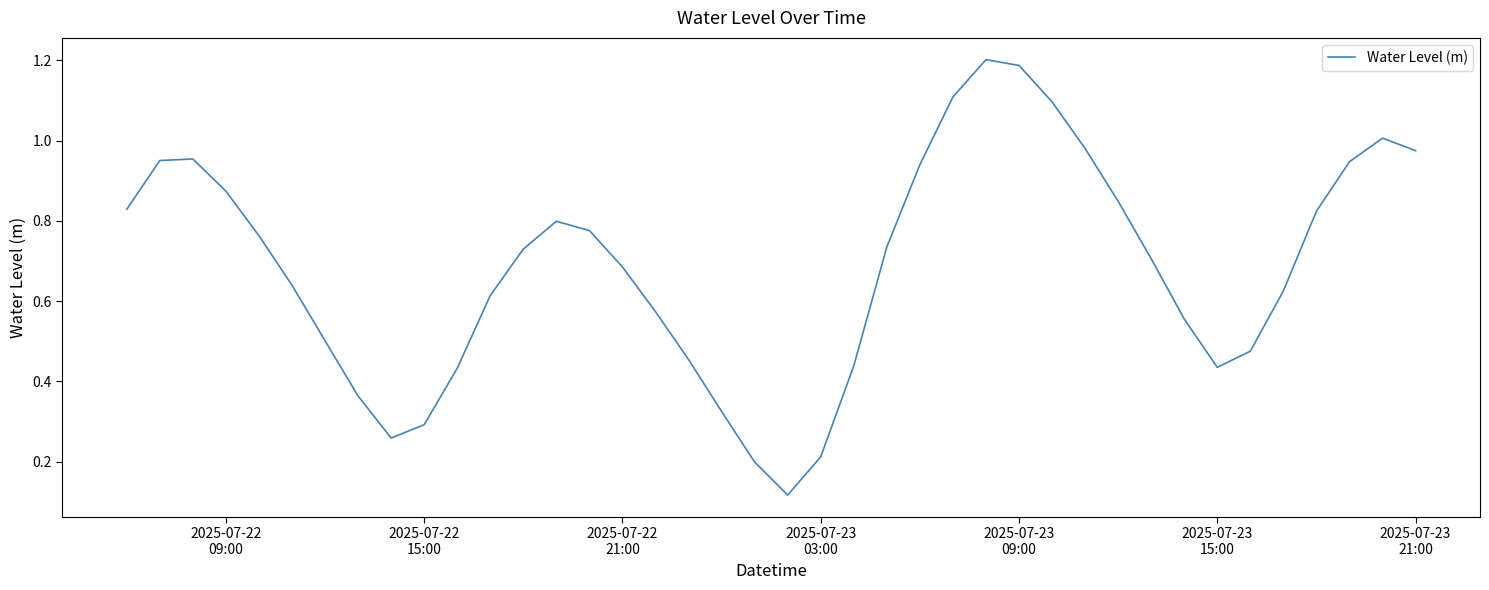

What is the difference between the maximum and minimum values?

1.1